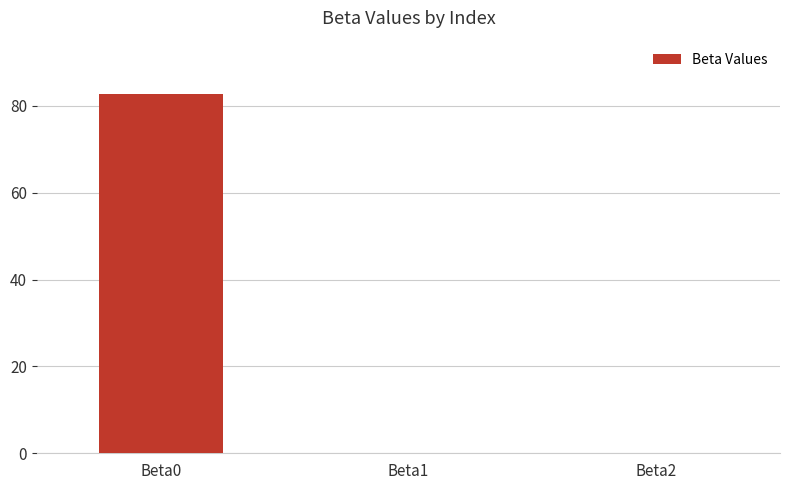

True or false: the data shows 0.2 at Beta1.

True